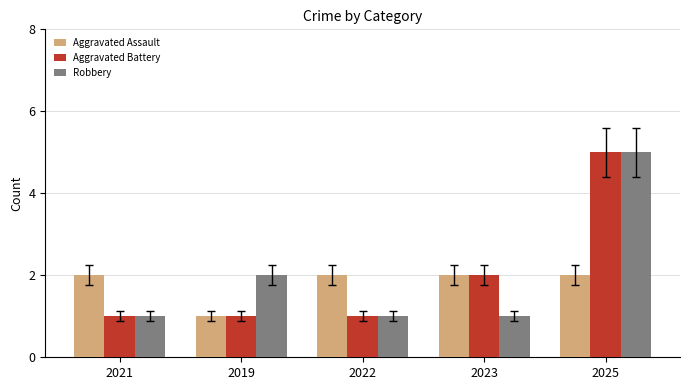

What is the value of the Robbery bar at the 5th from the left?

5